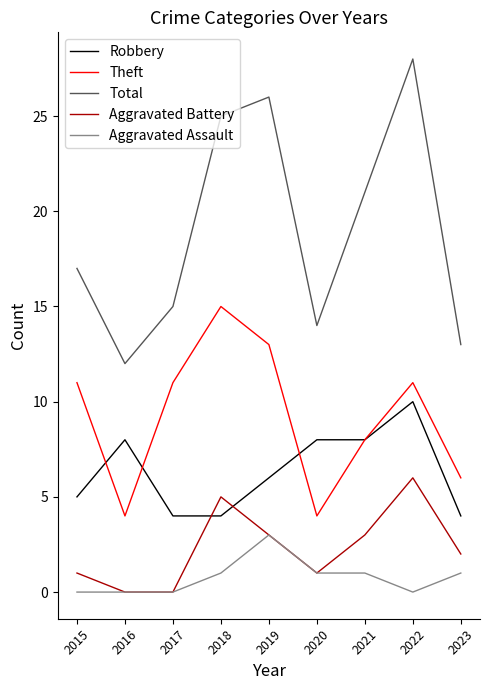

Reading right to left, extract all data points from this chart.

Robbery: 2023=4	2022=10	2021=8	2020=8	2019=6	2018=4	2017=4	2016=8	2015=5
Theft: 2023=6	2022=11	2021=8	2020=4	2019=13	2018=15	2017=11	2016=4	2015=11
Total: 2023=13	2022=28	2021=21	2020=14	2019=26	2018=25	2017=15	2016=12	2015=17
Aggravated Battery: 2023=2	2022=6	2021=3	2020=1	2019=3	2018=5	2017=0	2016=0	2015=1
Aggravated Assault: 2023=1	2022=0	2021=1	2020=1	2019=3	2018=1	2017=0	2016=0	2015=0